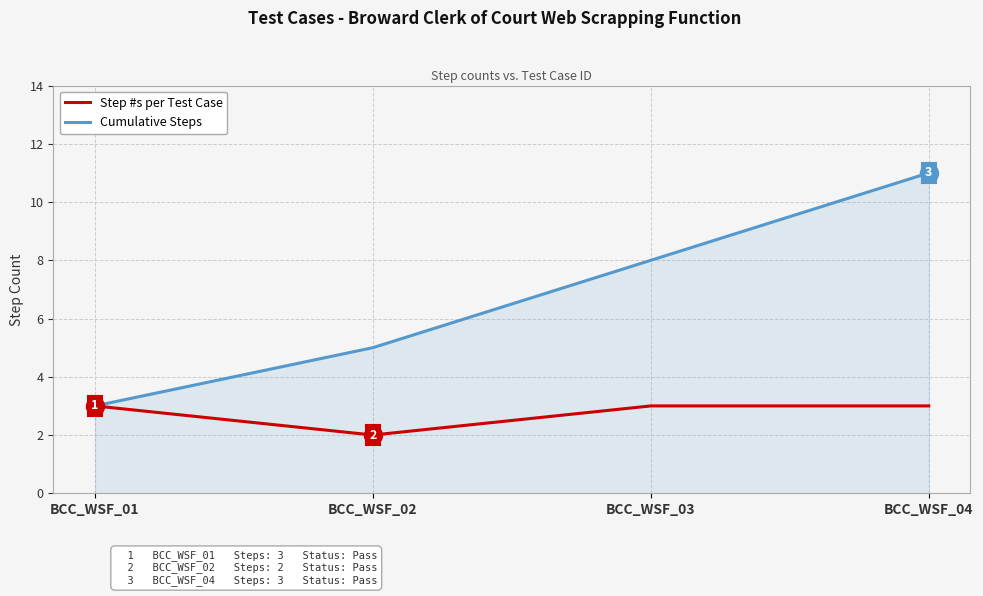

The value of Step #s per Test Case at BCC_WSF_04 is 3. True or false?

True